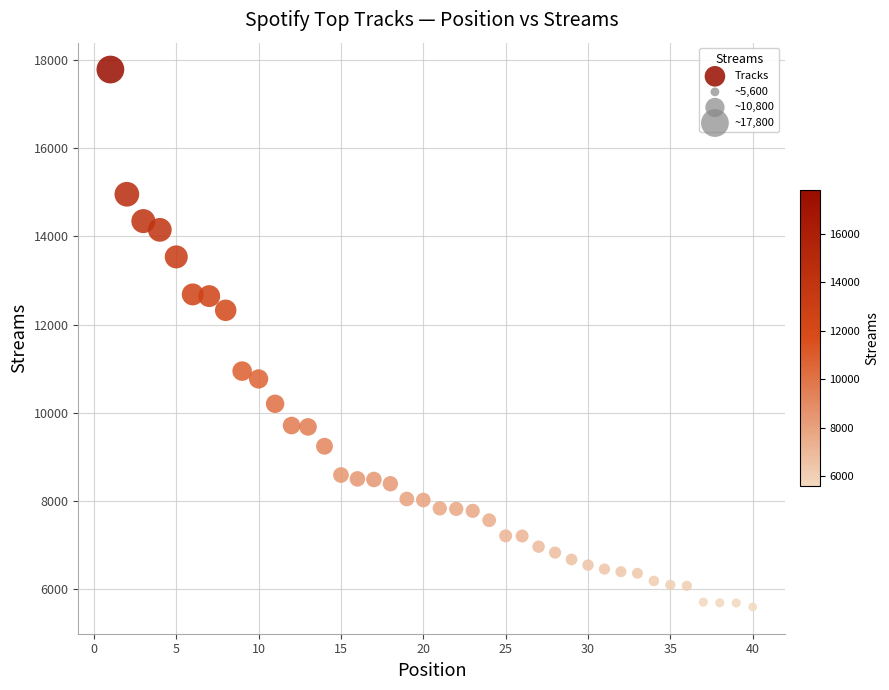

What is the range of Y values (max minus min)?

12171